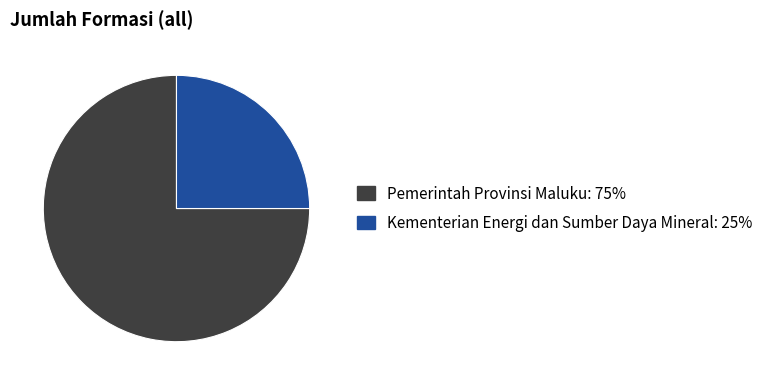

Combined, do Pemerintah Provinsi Maluku: 75% and Kementerian Energi dan Sumber Daya Mineral: 25% account for over 50%?

Yes